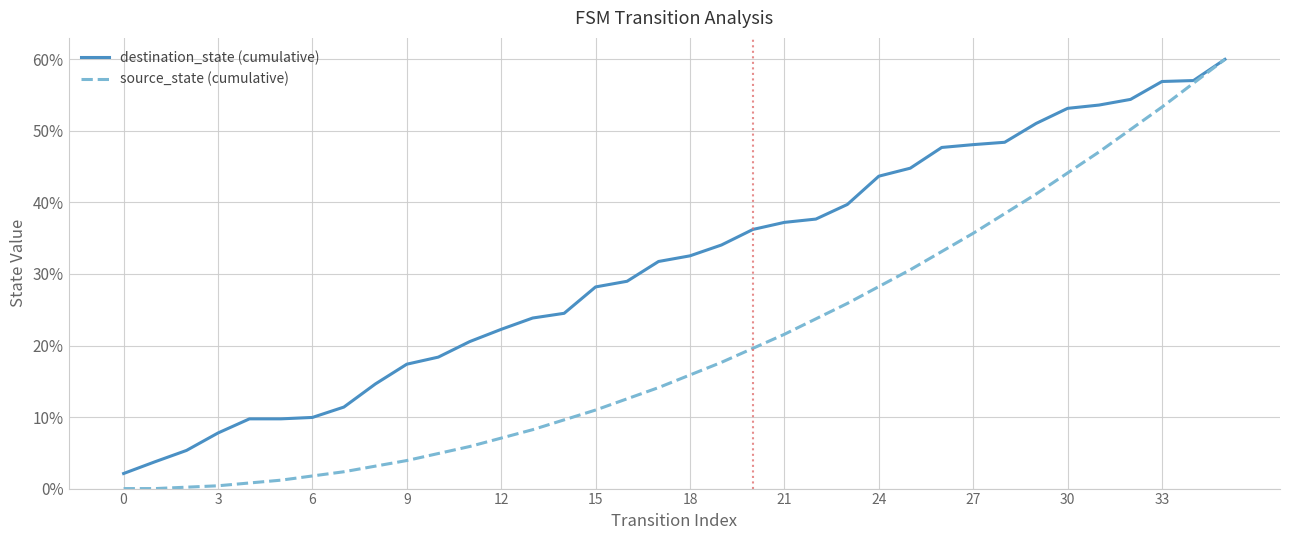

Which category has the highest value across all series?

35